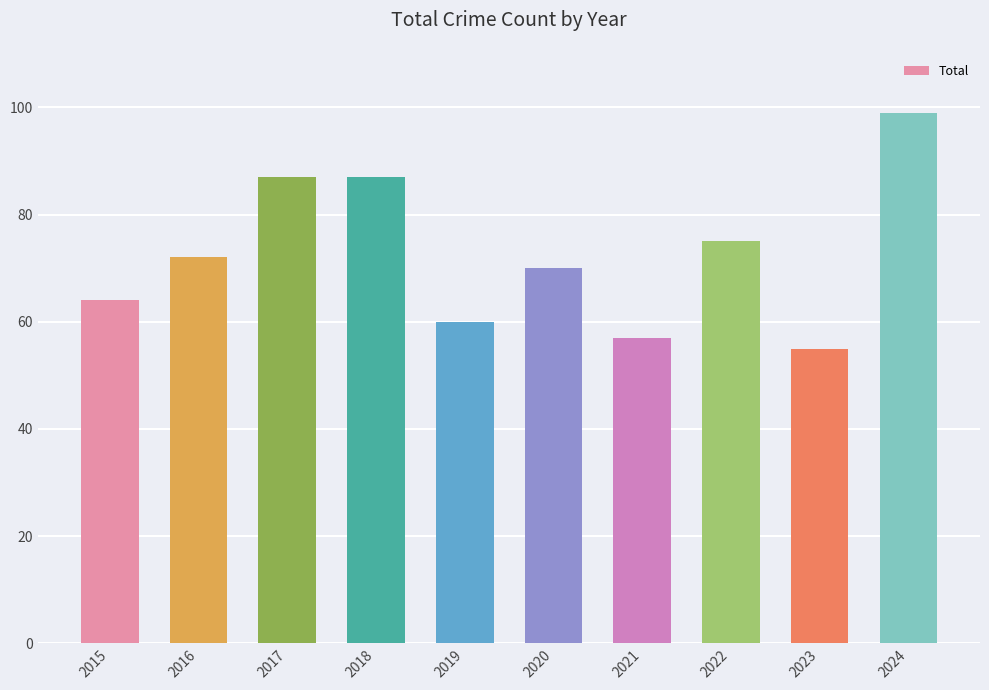

What is the difference between the values at 2018 and 2020?

17